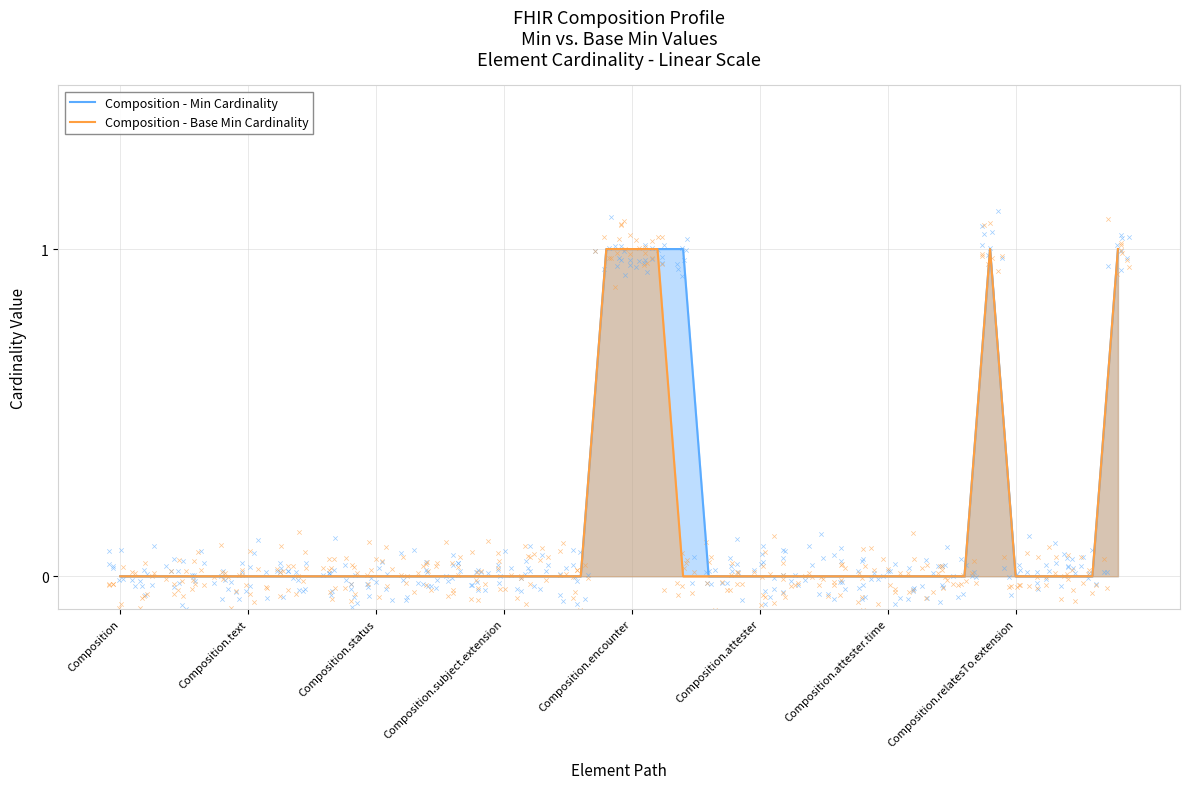

At how many categories does at least one series exceed 0?

6